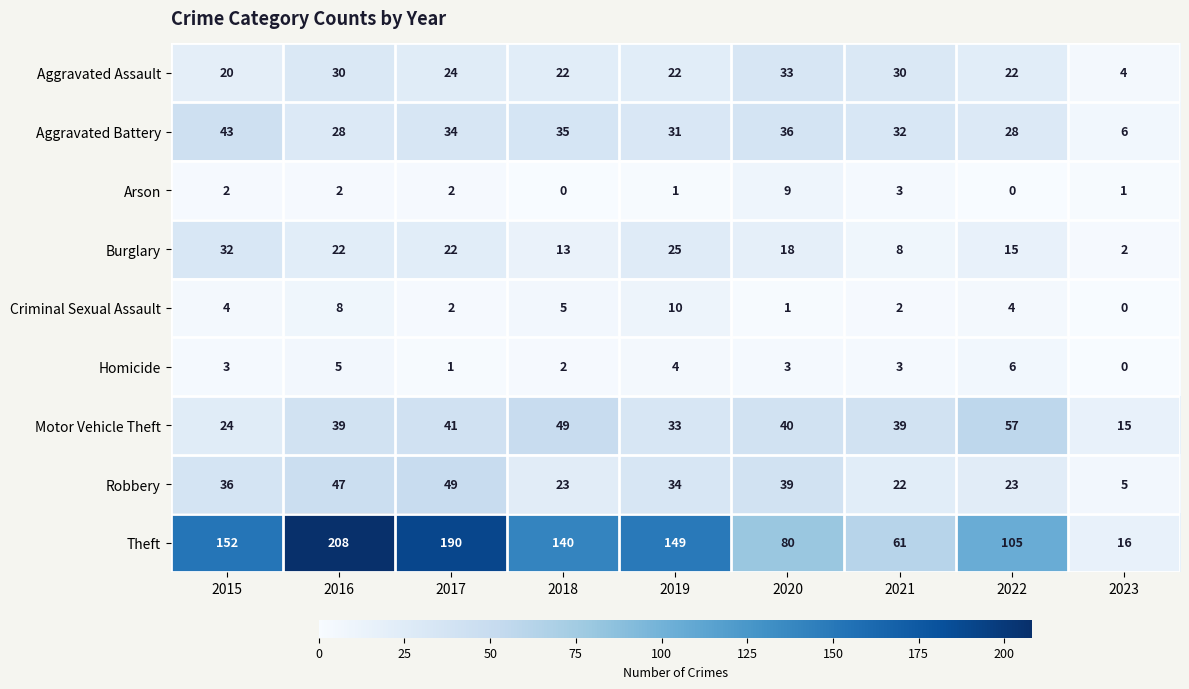

Is it true that Motor Vehicle Theft equals 57 at 2022?

True